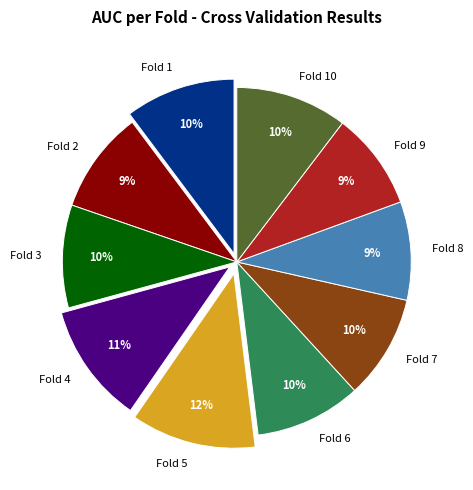

Does any single category account for the majority?

No